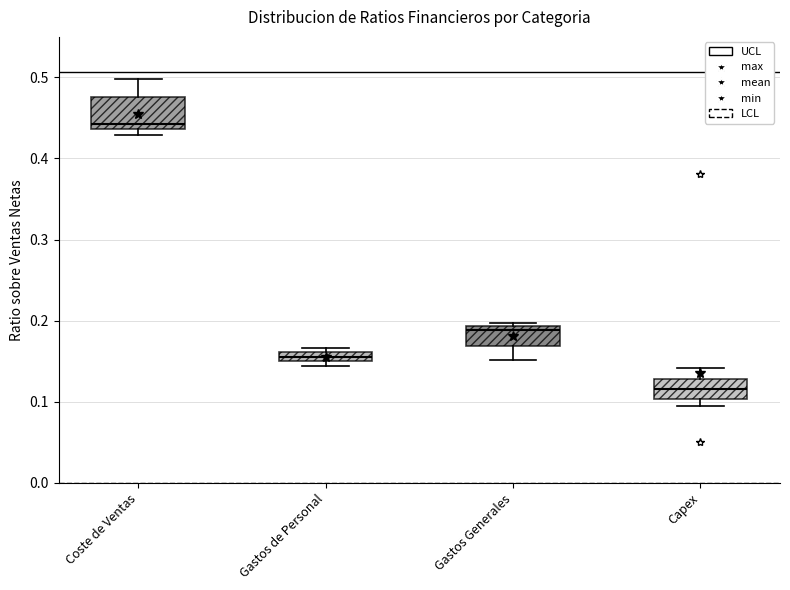

Where is the upper edge of the box for Capex on the y-axis? The values are not printed on the chart, so give them approximately, as read against the axis.

0.13